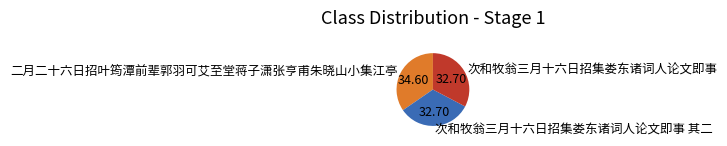

Which slice is the largest?

二月二十六日招叶筠潭前辈郭羽可艾至堂蒋子潇张亨甫朱晓山小集江亭